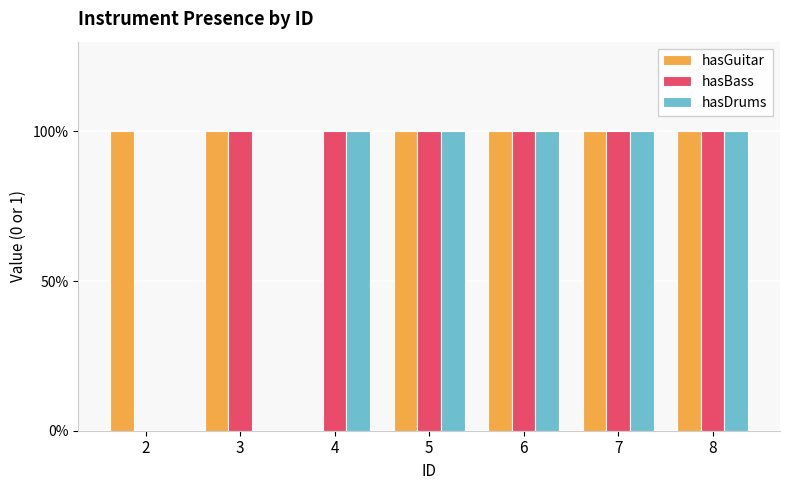

What are all the series names shown in the legend?

hasGuitar, hasBass, hasDrums